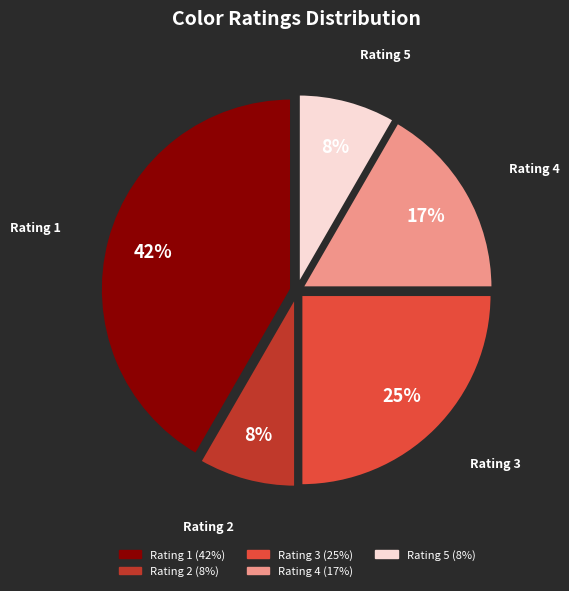

Between Rating 5 and Rating 4, which is larger?

Rating 4